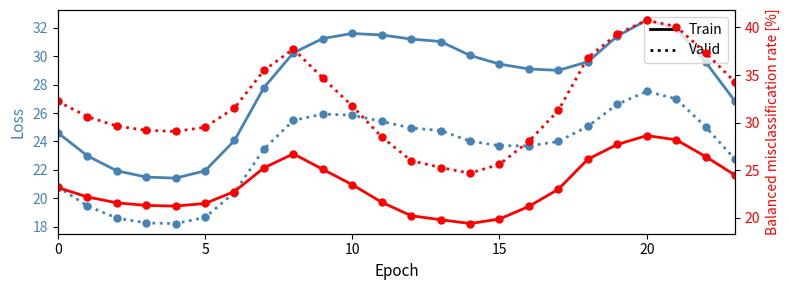

Does the chart have visible grid lines?

No